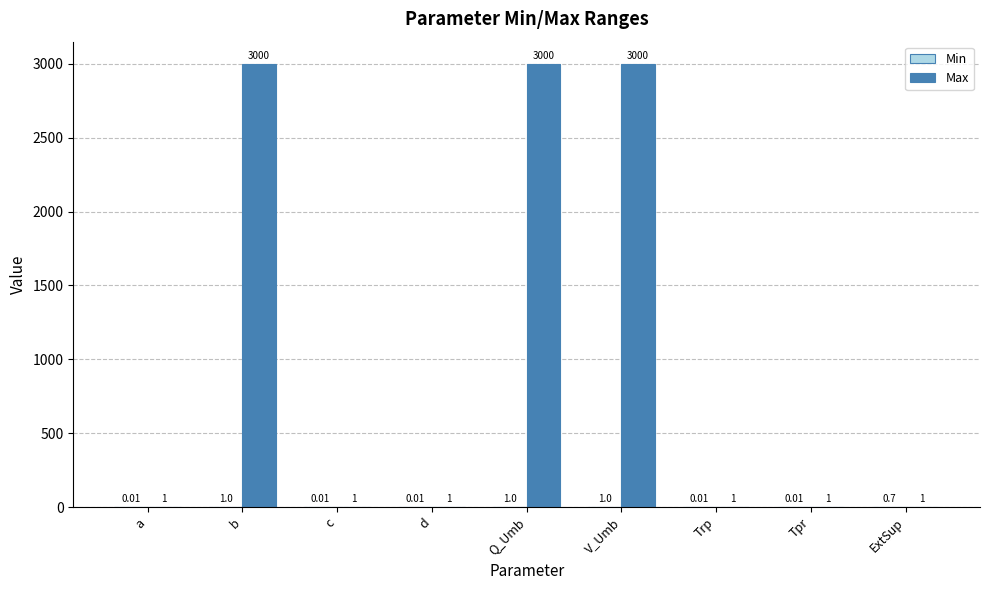

Between Q_Umb and Tpr, which series saw the biggest shift?

Max